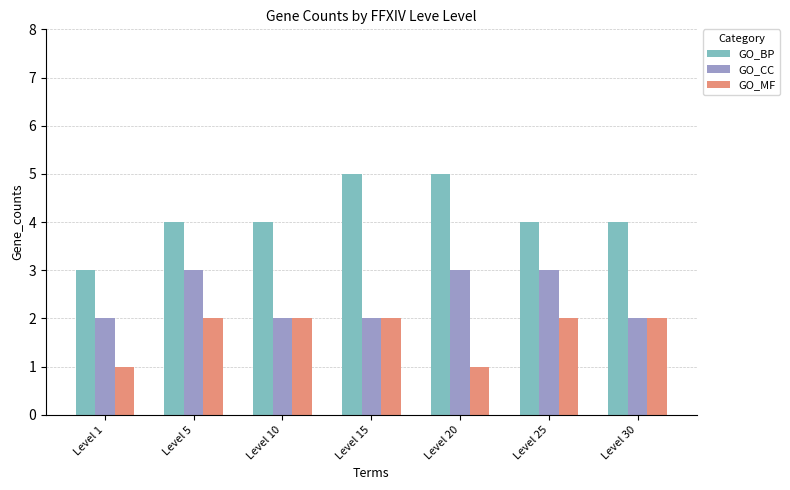

What is the lowest value of the GO_MF series?

1